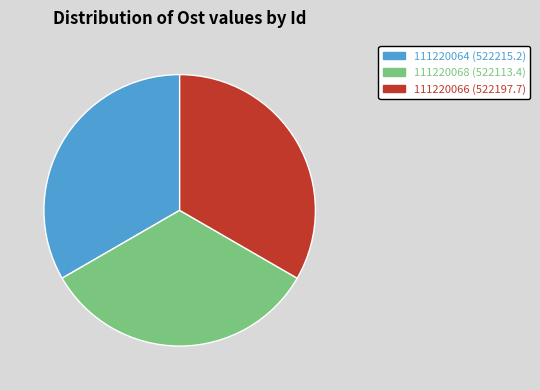

Do 111220066 and 111220064 together represent more than half of the pie?

Yes